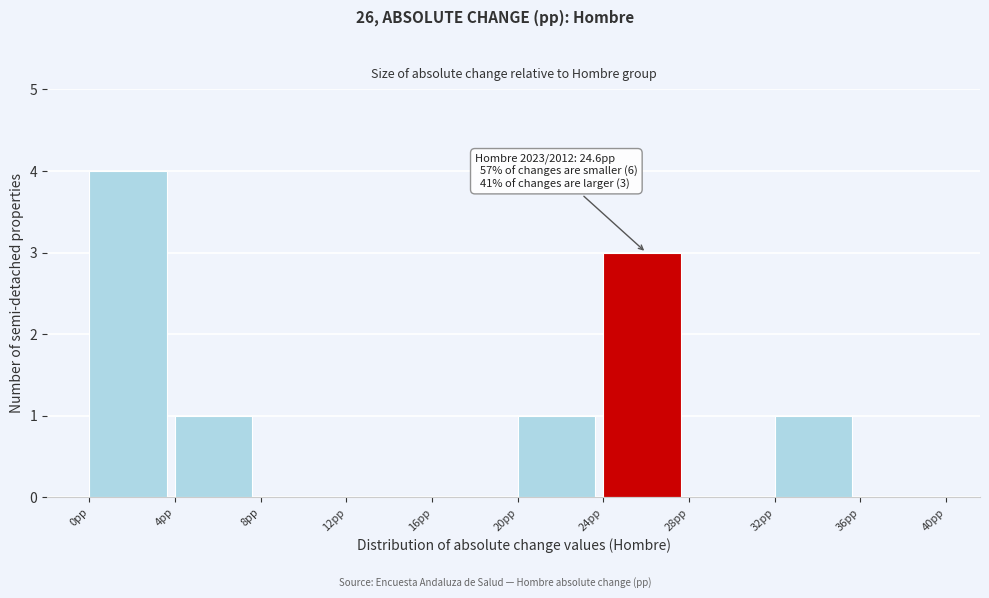

Which range on the x-axis has the tallest bar?

0 to 4